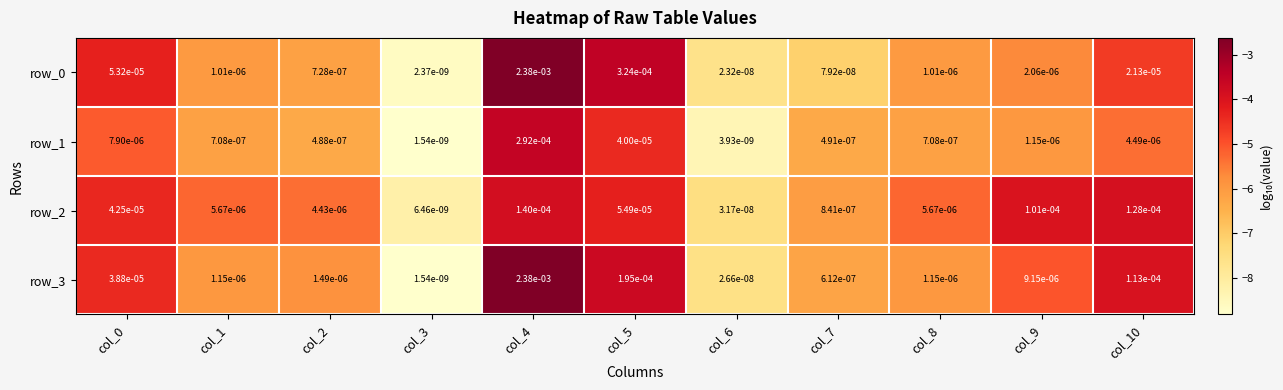

Is the value of row_0 at col_6 greater than the value of row_1 at col_2?

No